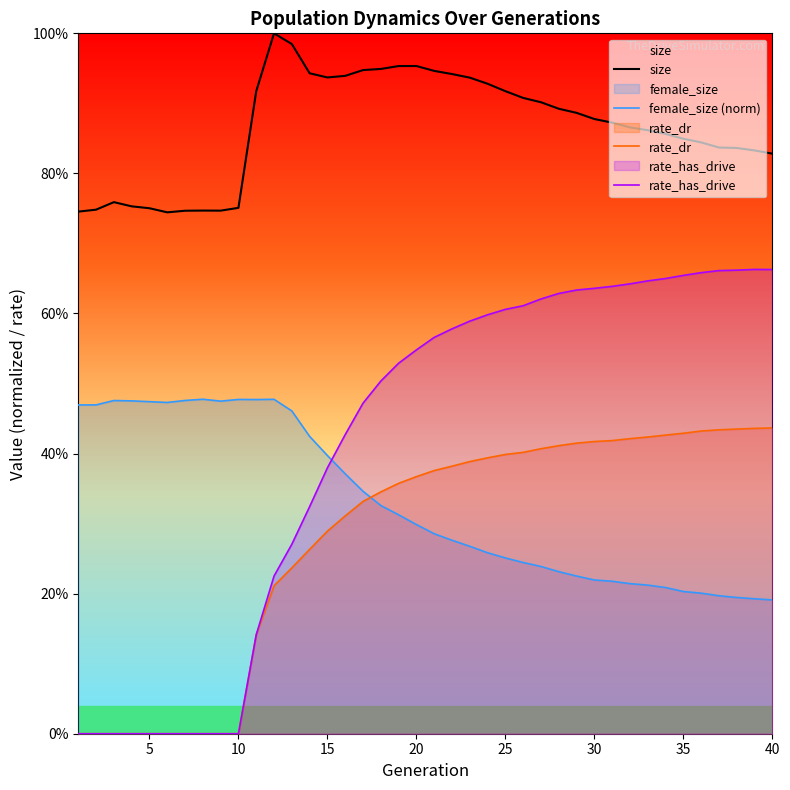

True or false: rate_has_drive has more than 1 interior local peaks.

False